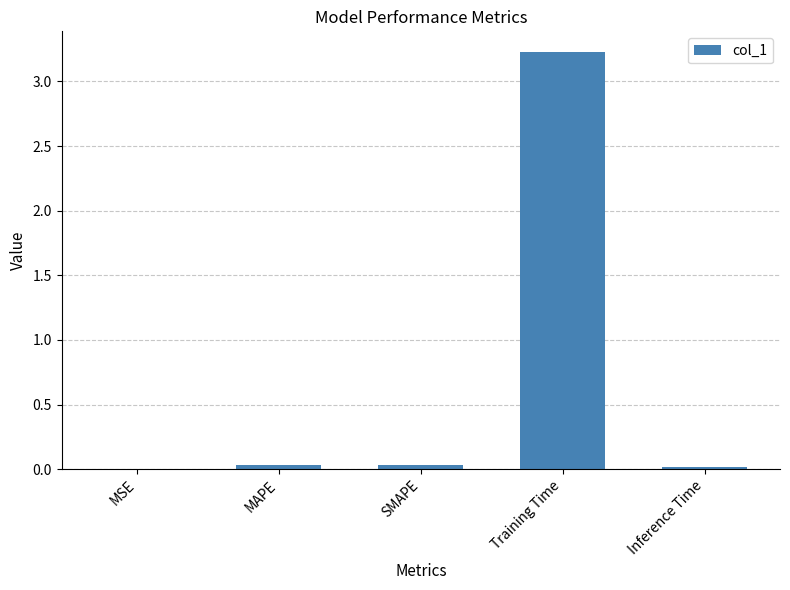

What is the maximum value shown in the chart?

3.2